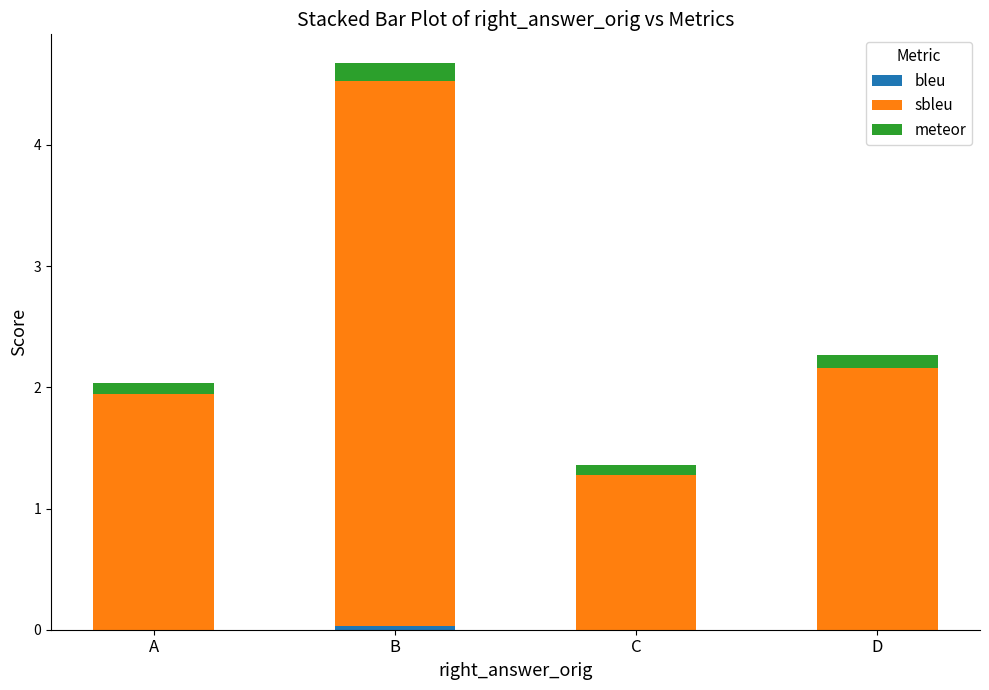

How many series are shown in this chart?

3